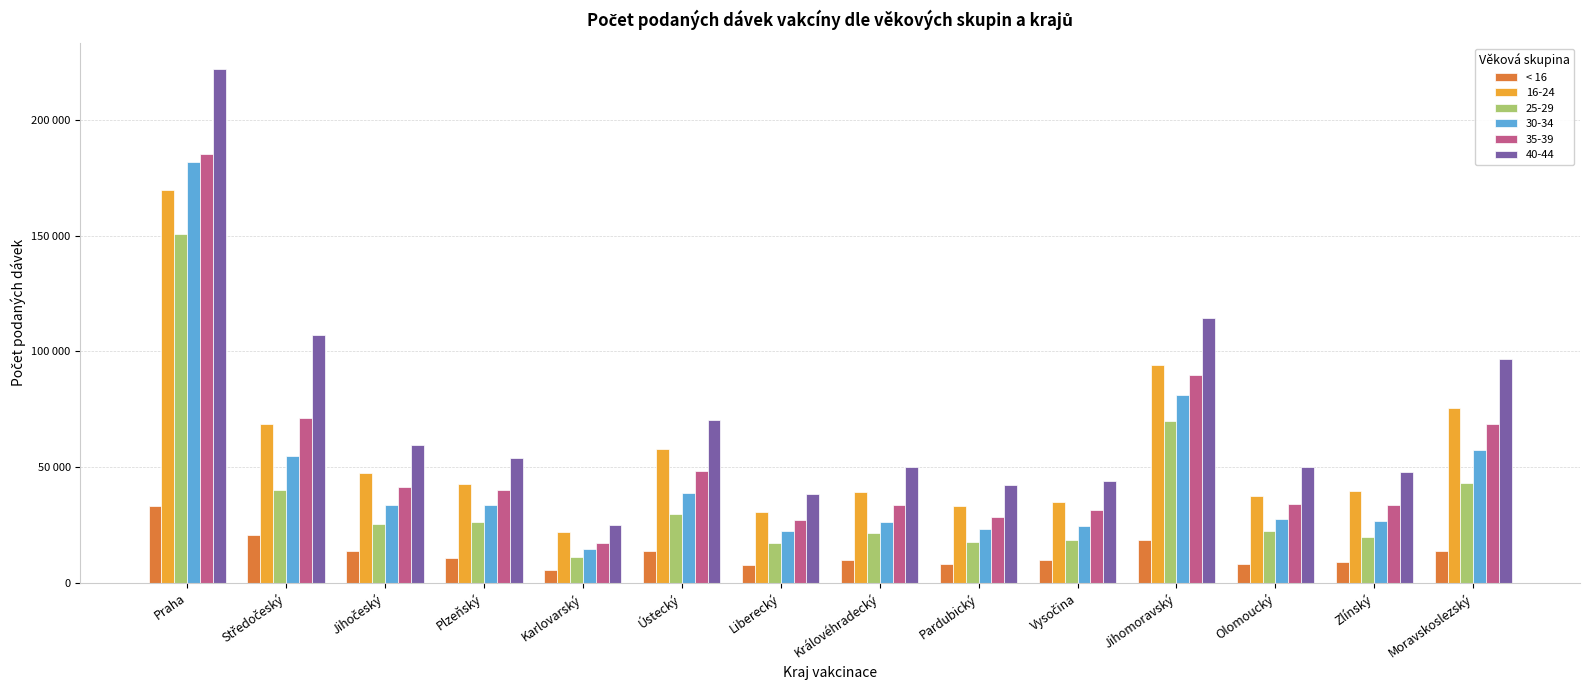

Does the chart contain any negative values?

No